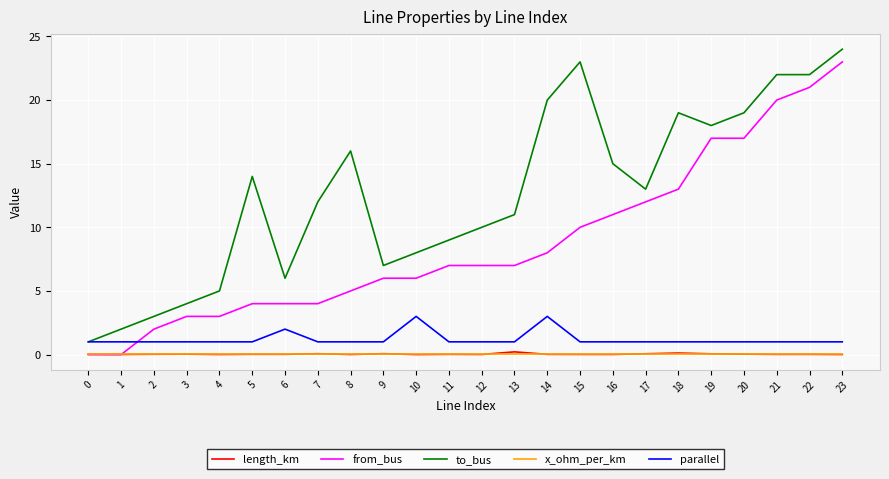

What is the difference between the maximum and second lowest values in the to_bus series?

22.0